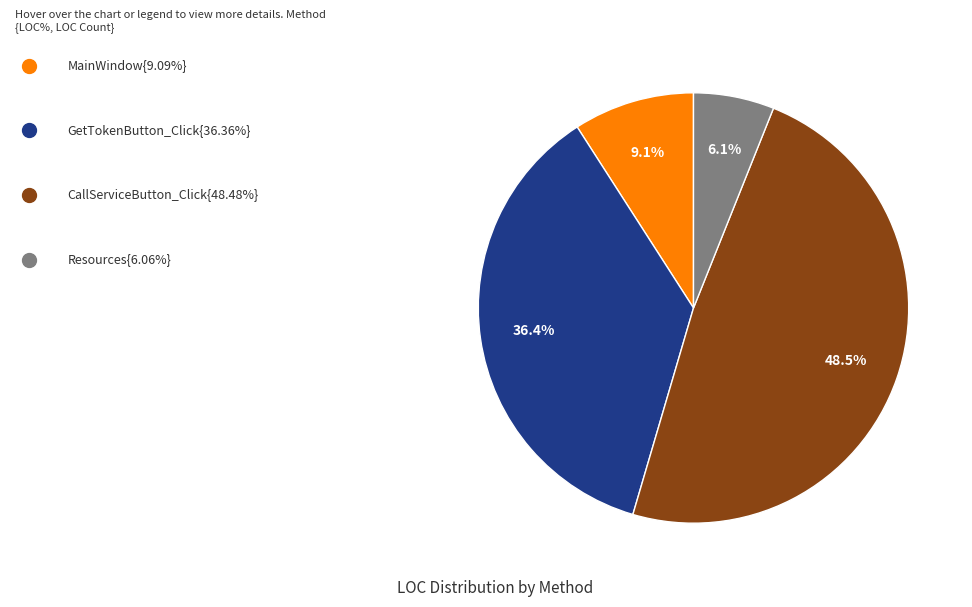

Is there a majority slice in this chart?

No